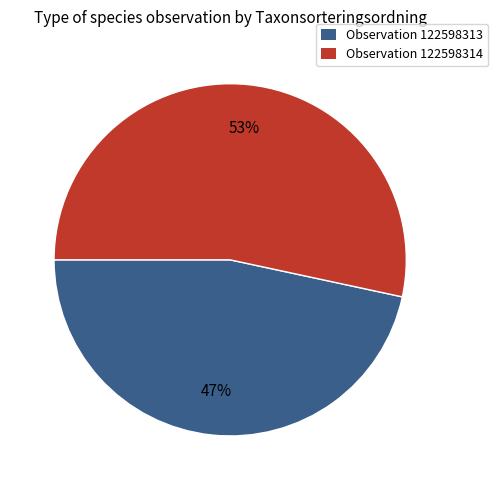

To the nearest percent, what is the combined percentage of Observation 122598313 and Observation 122598314?

100%